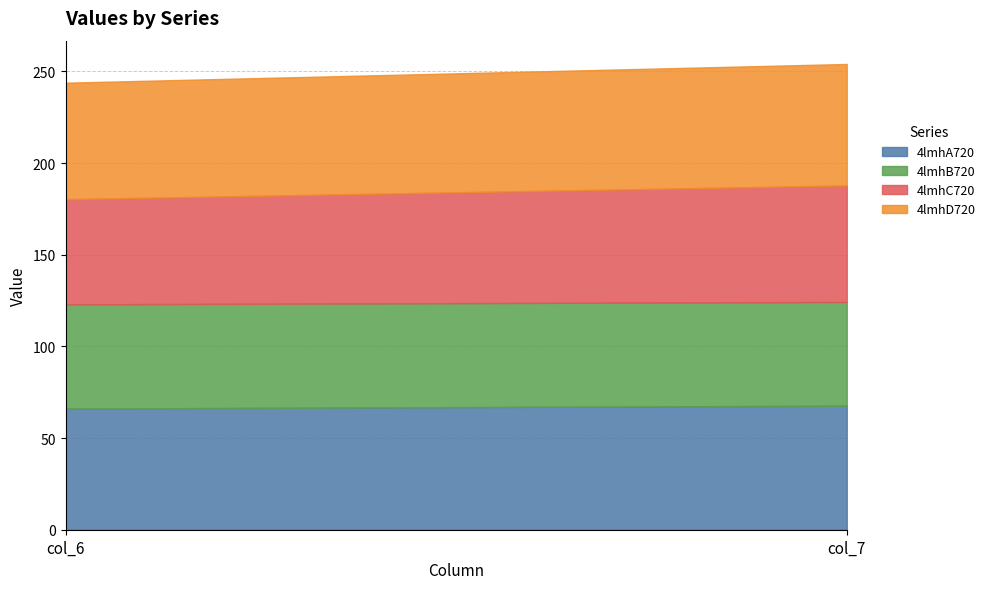

Is it true that 4lmhD720 equals 33.0 at col_7?

False